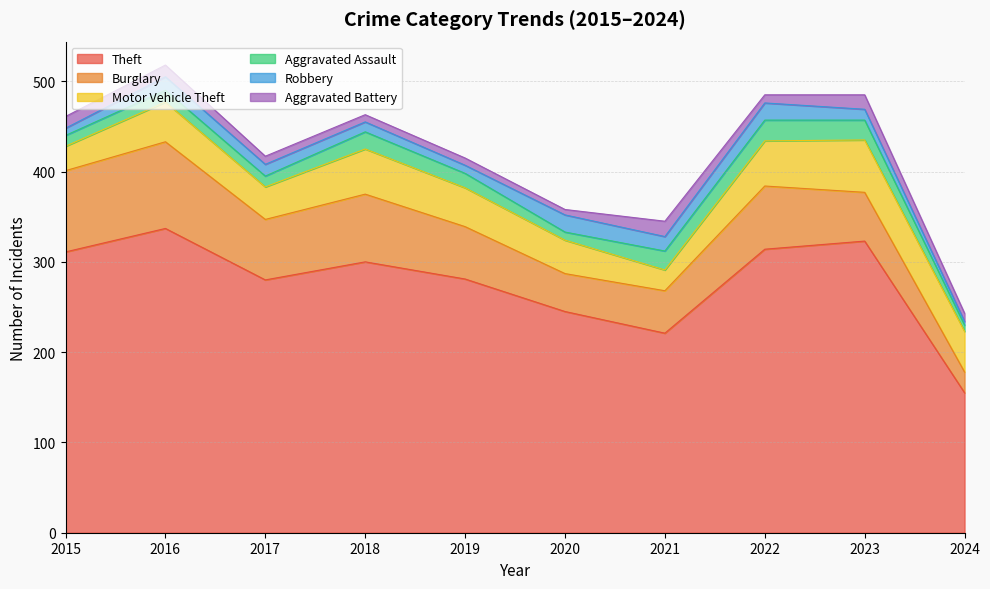

Is the value of Burglary at 2018 greater than the value of Aggravated Assault at 2015?

Yes